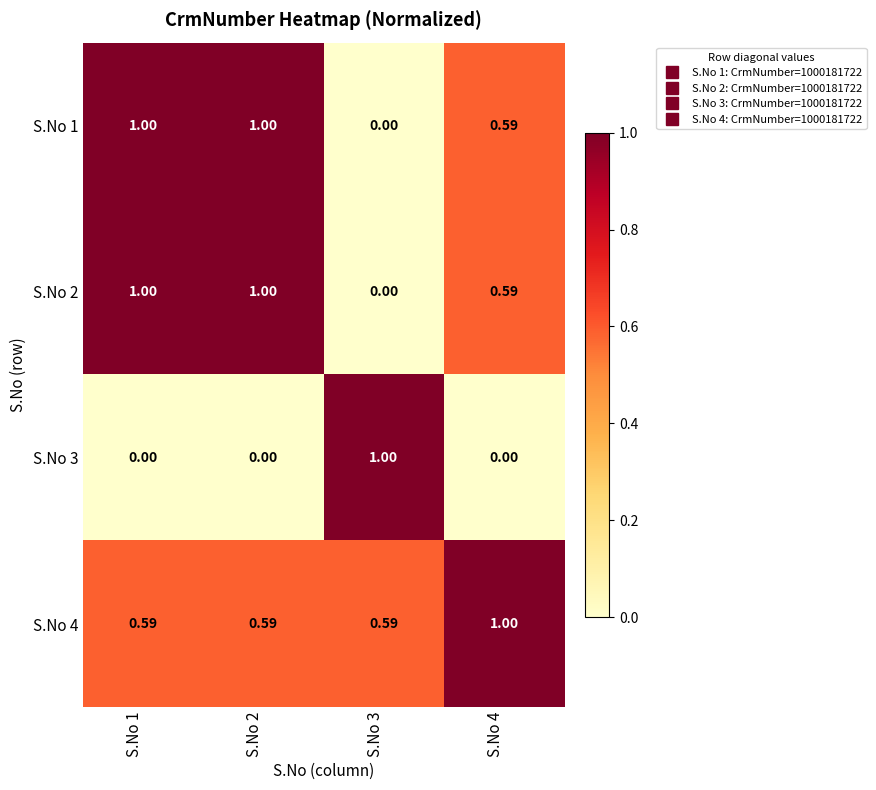

Rank the series at S.No 4 from lowest to highest value.

S.No 3, S.No 1, S.No 2, S.No 4